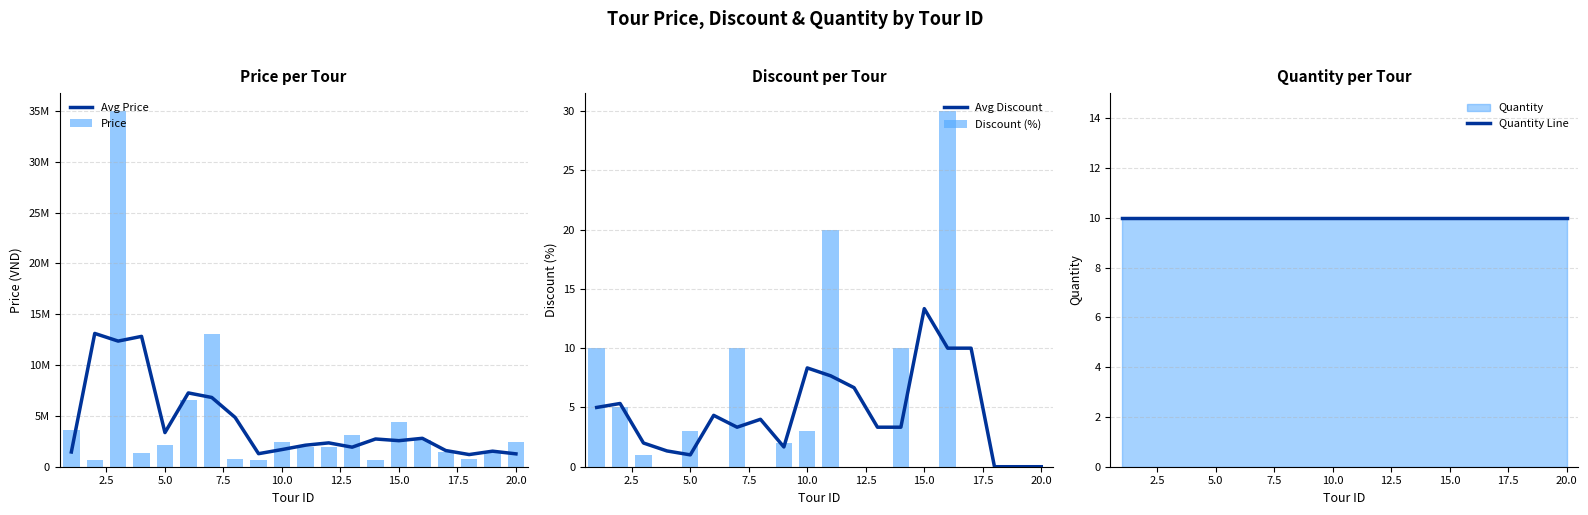

Is it true that Avg Discount equals 7.4 at 15.0?

False